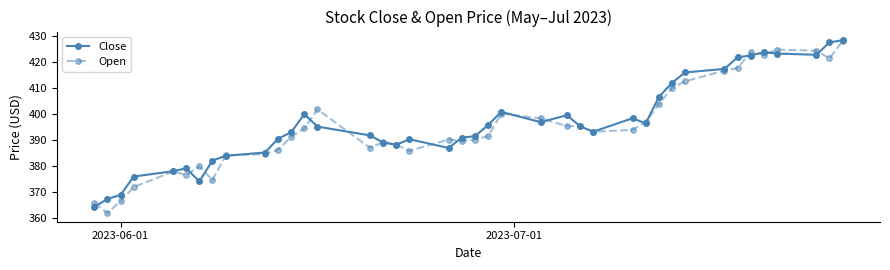

What are all the series names shown in the legend?

Close, Open